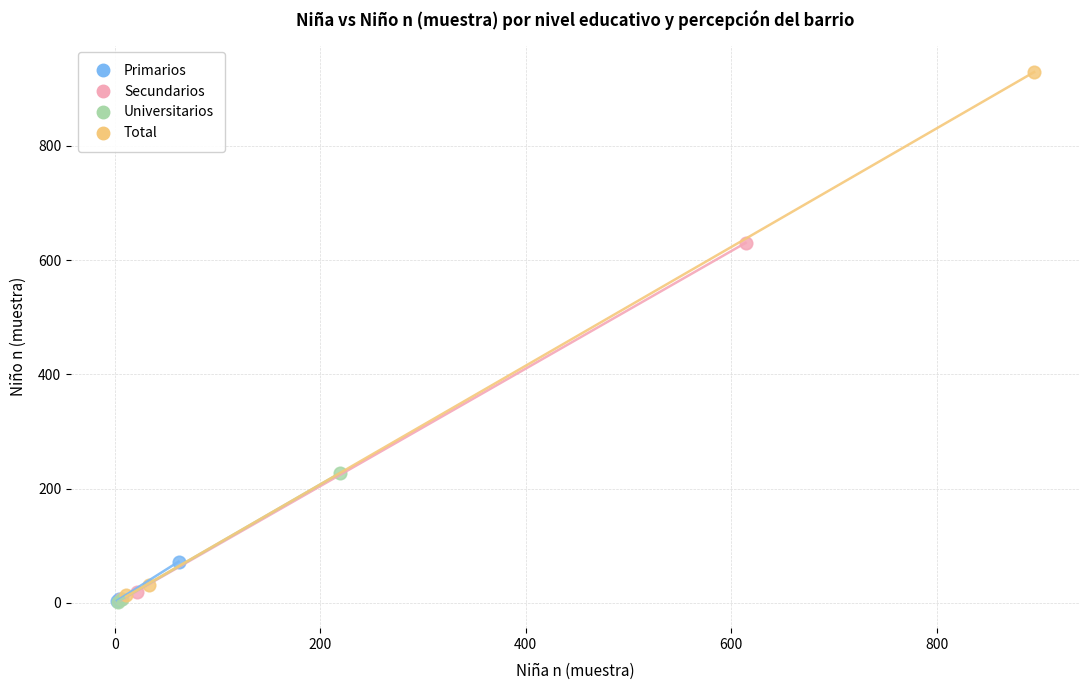

Which series contains the highest Y value?

Total